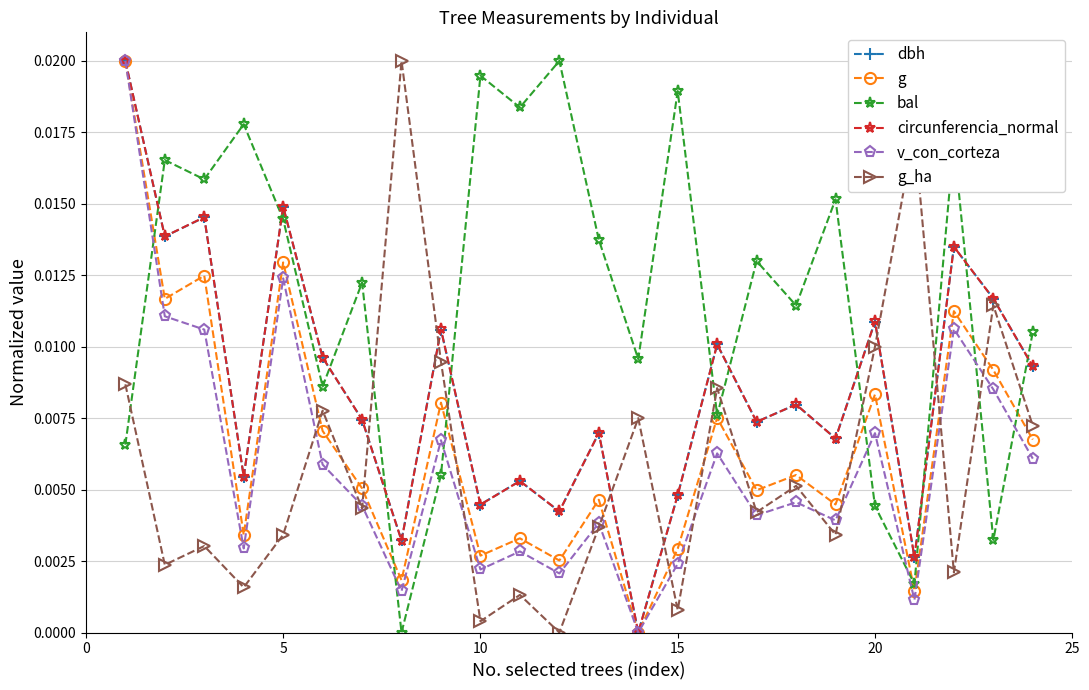

True or false: circunferencia_normal and bal cross at least once.

True